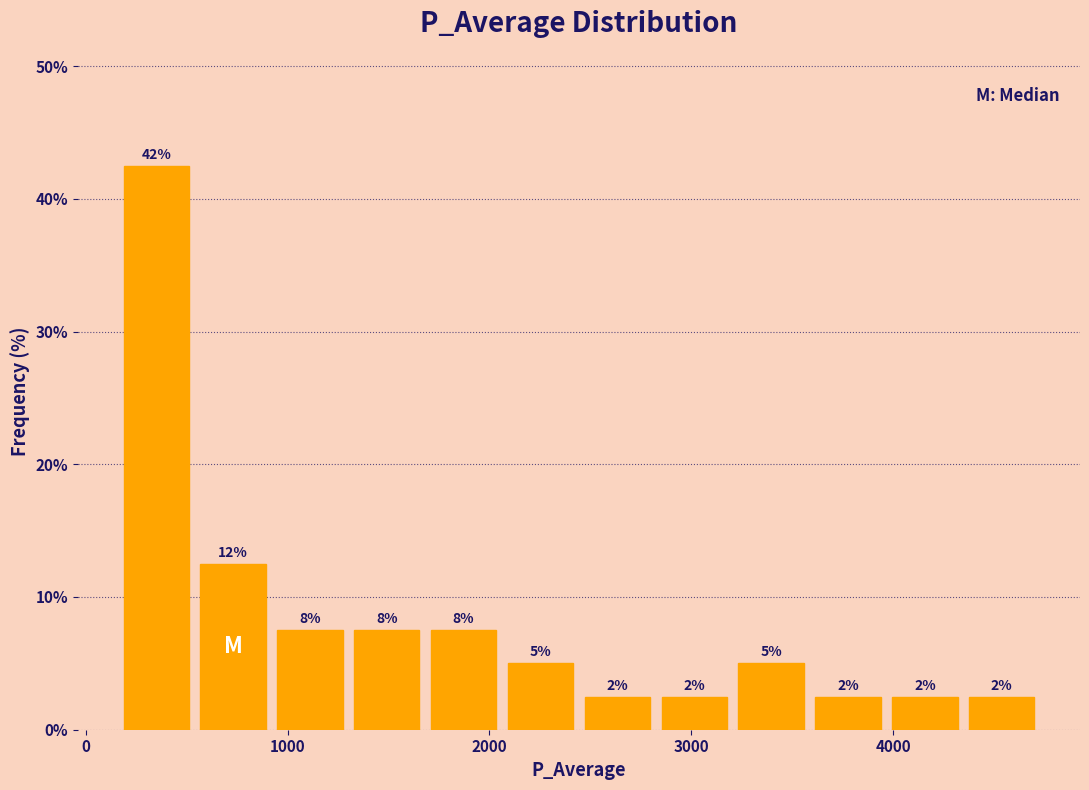

Read against the x-axis, roughly where is the centre of the tallest bar?

300